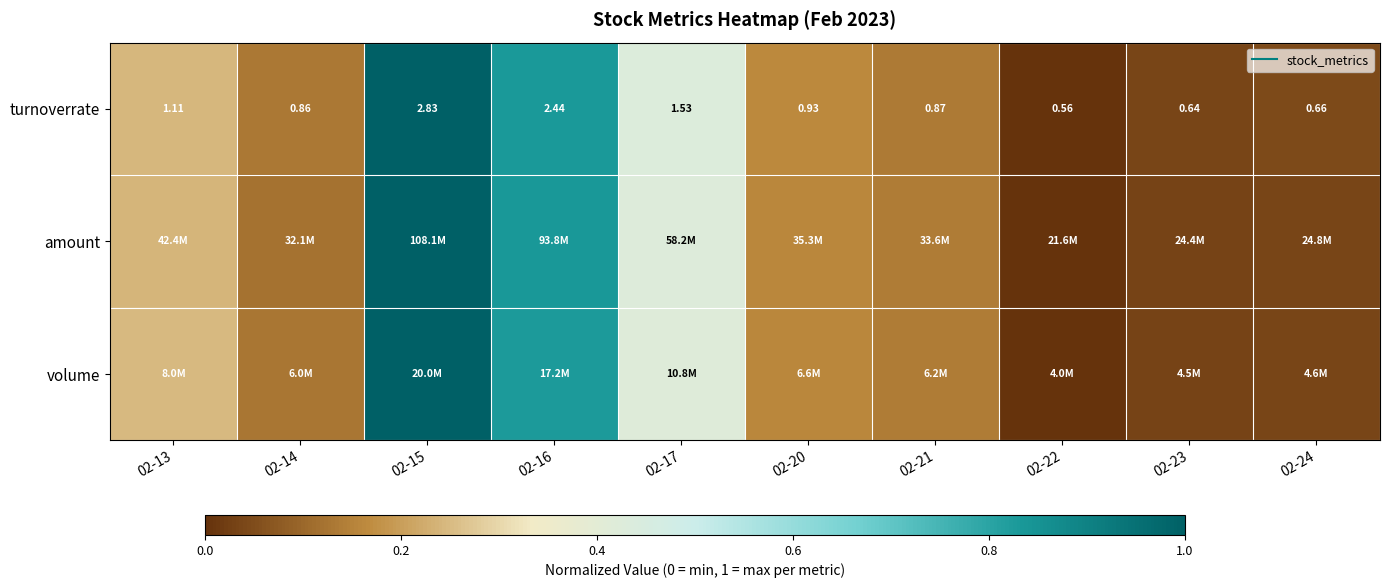

At how many categories does at least one series exceed 0?

9